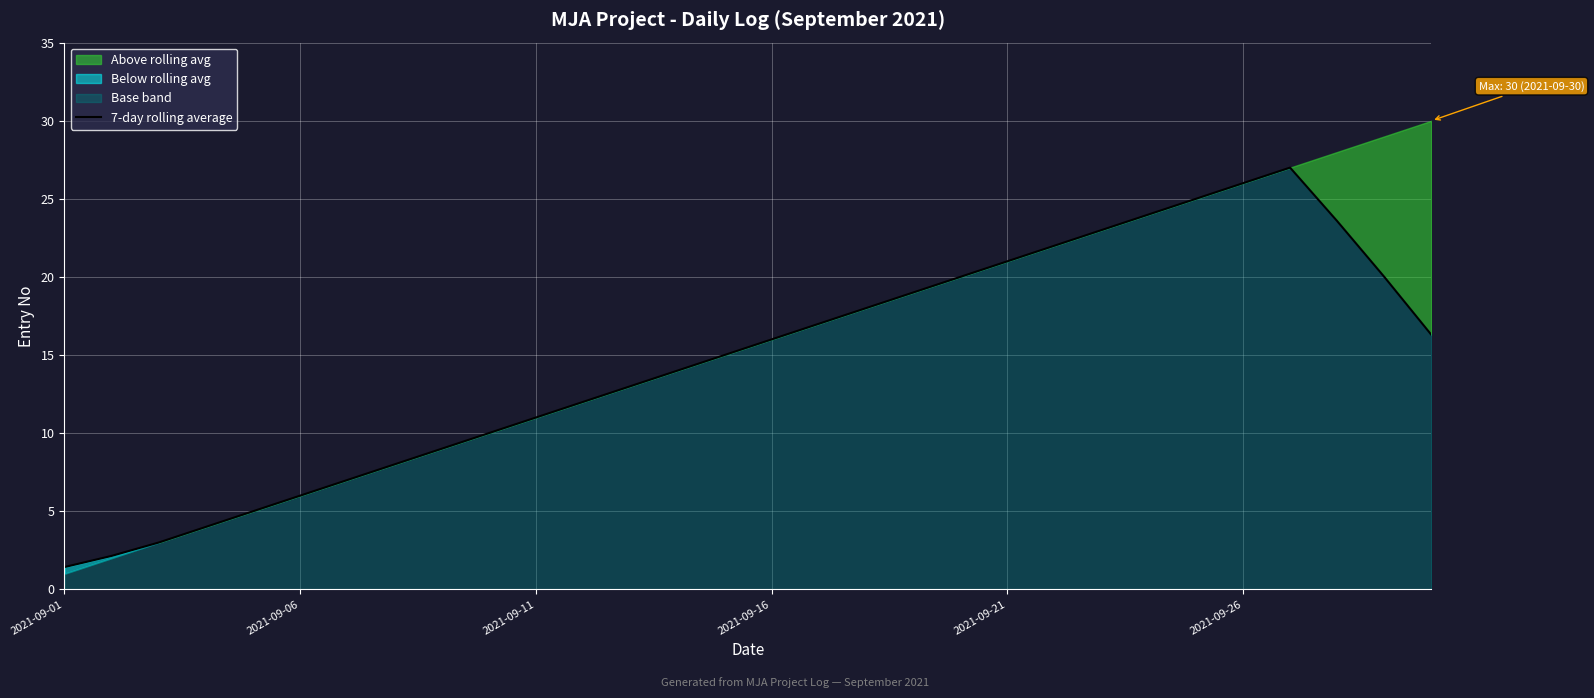

What is the maximum value for 7-day rolling average?

27.0